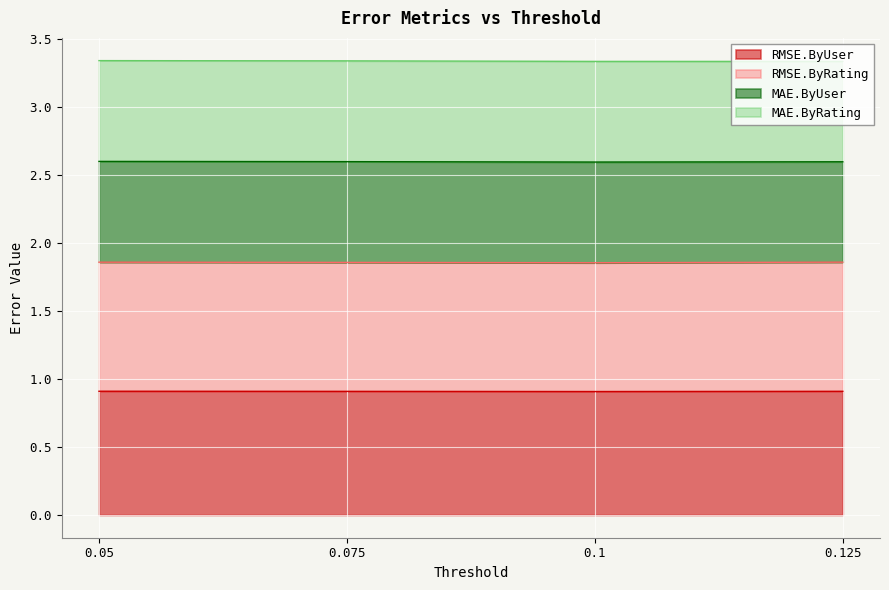

At which category is the sum across all series the highest?

0.05